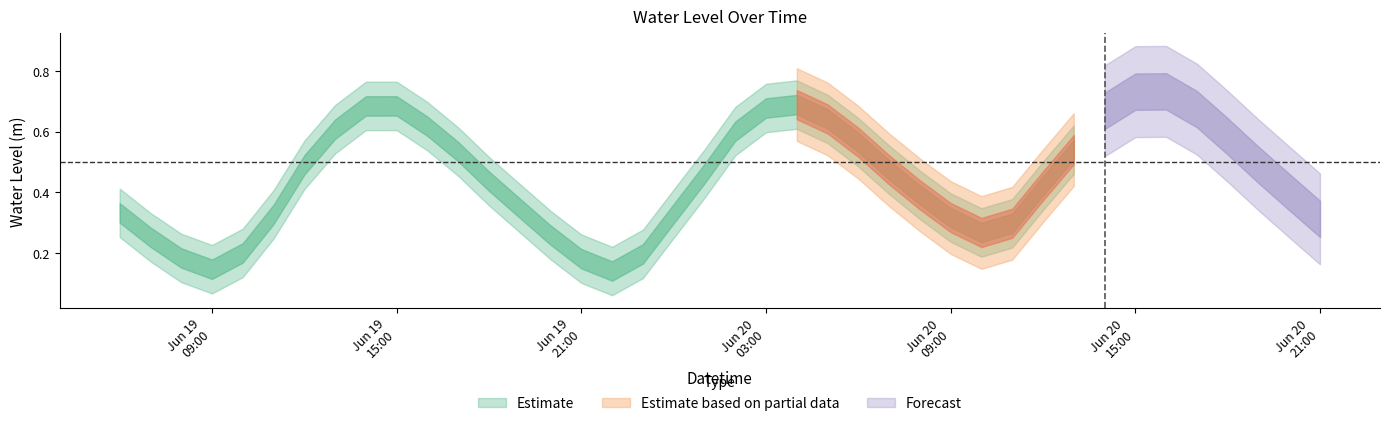

What is the difference between the maximum and minimum values?

0.6